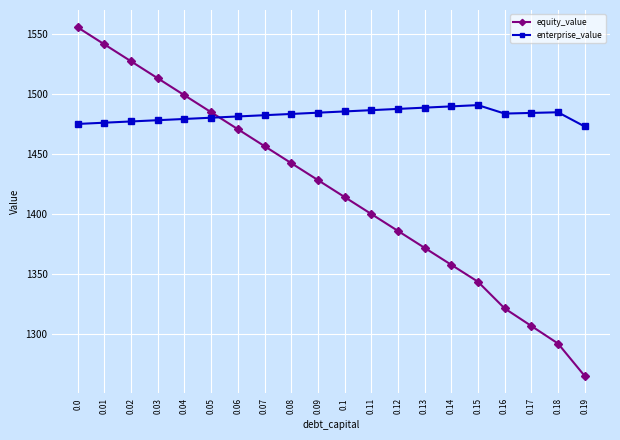

What is the average value of the enterprise_value series?

1482.3